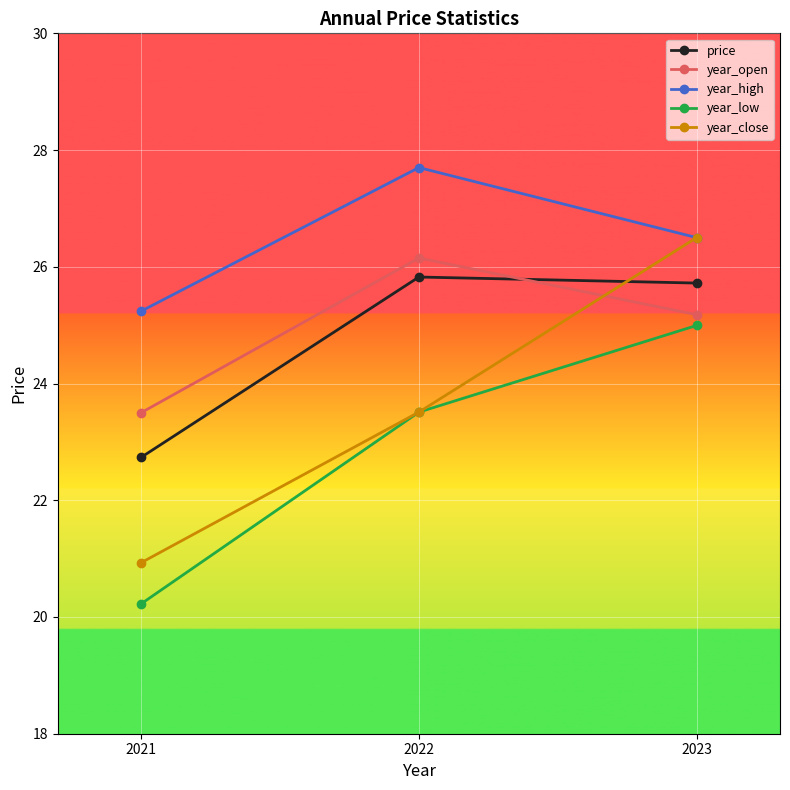

Count the number of data series in this chart.

5